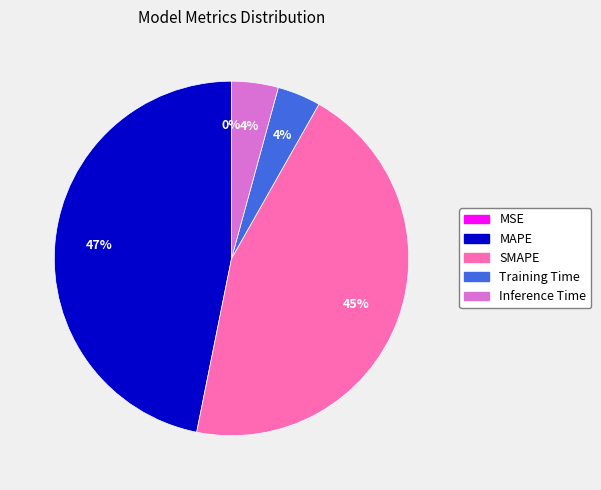

To the nearest percent, what percentage of the pie is MAPE?

47%